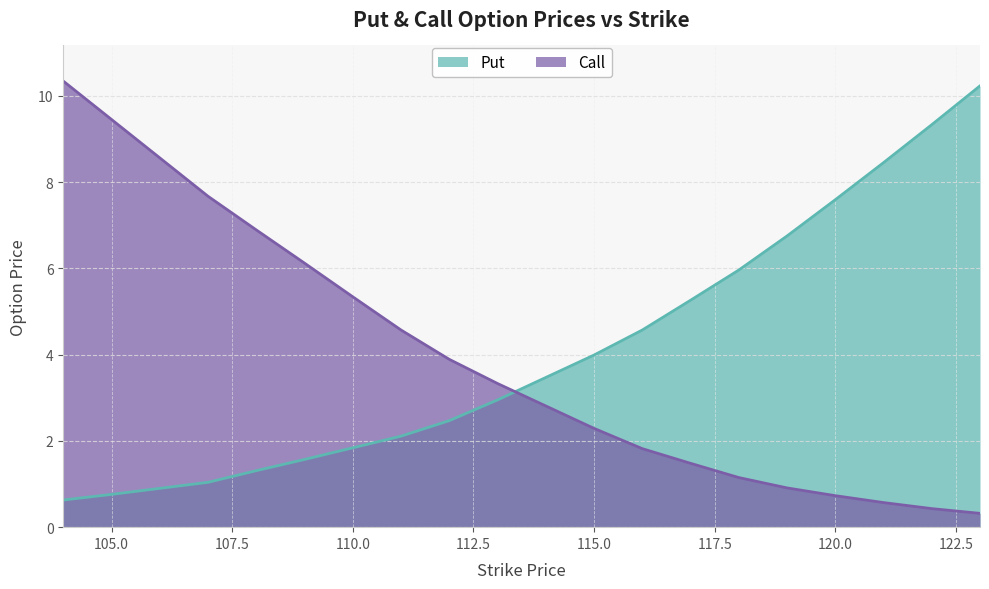

True or false: Call and Put cross at least once.

True